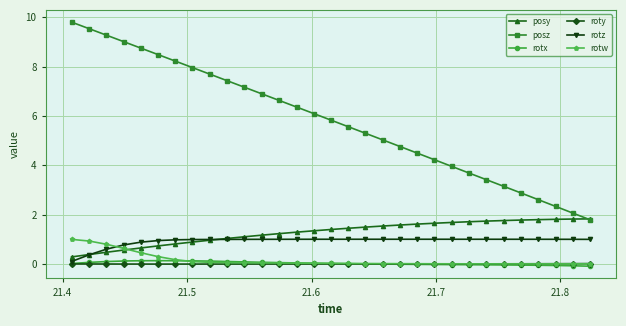

Which series has the widest spread of values?

posz